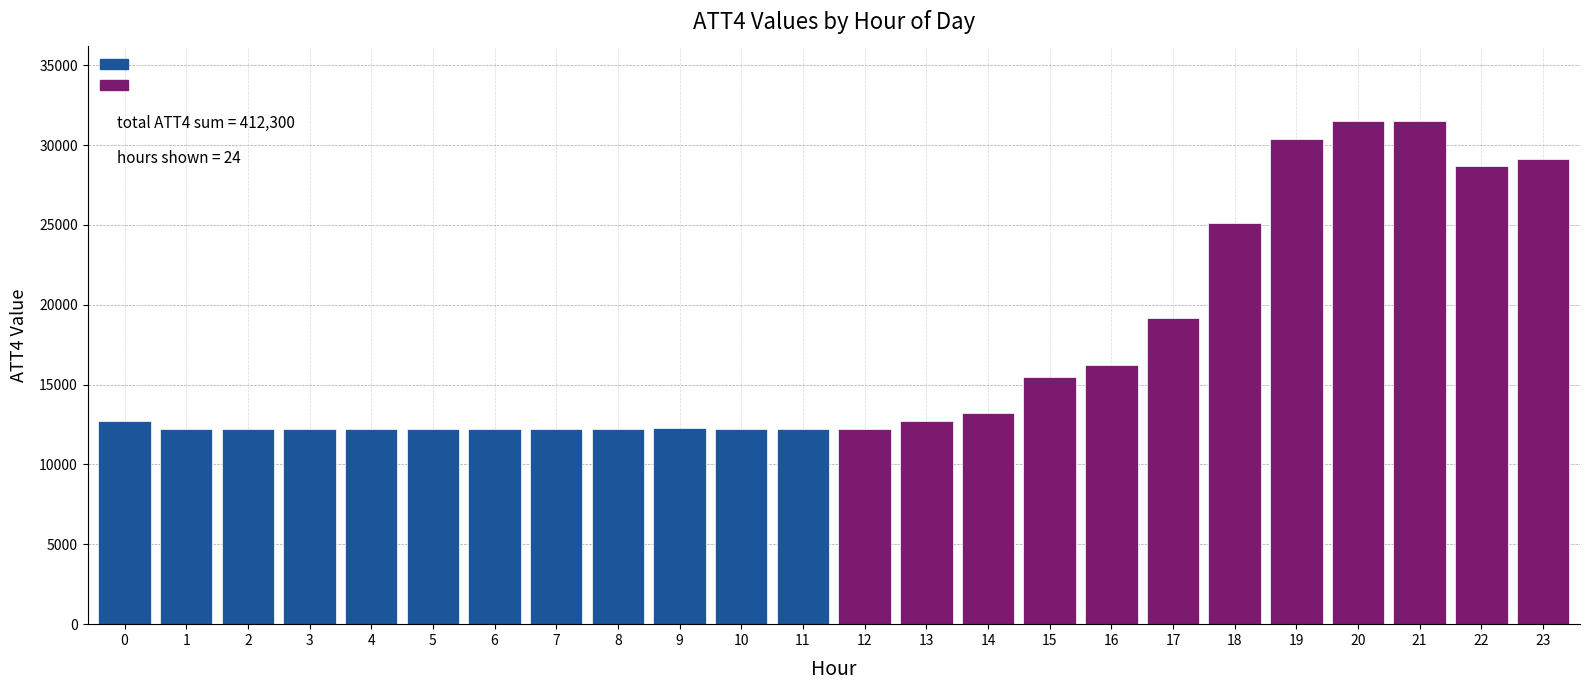

The value at 12 is 12200. True or false?

True